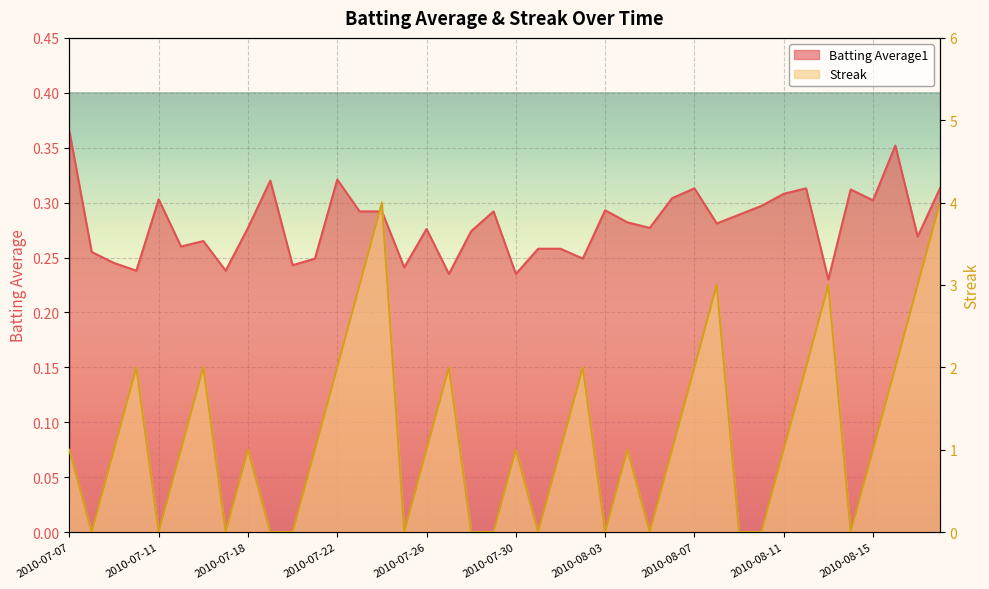

Is it true that Streak equals 2.3 at 2010-07-31?

False